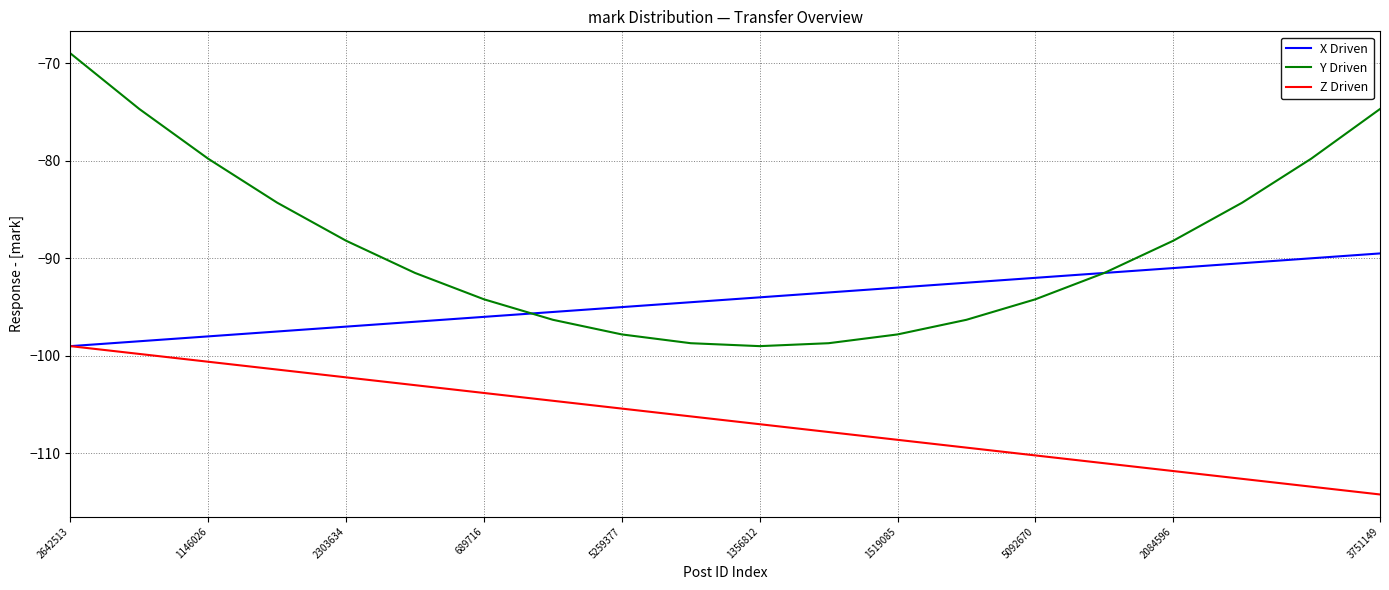

Which series has the largest range (max minus min)?

Y Driven